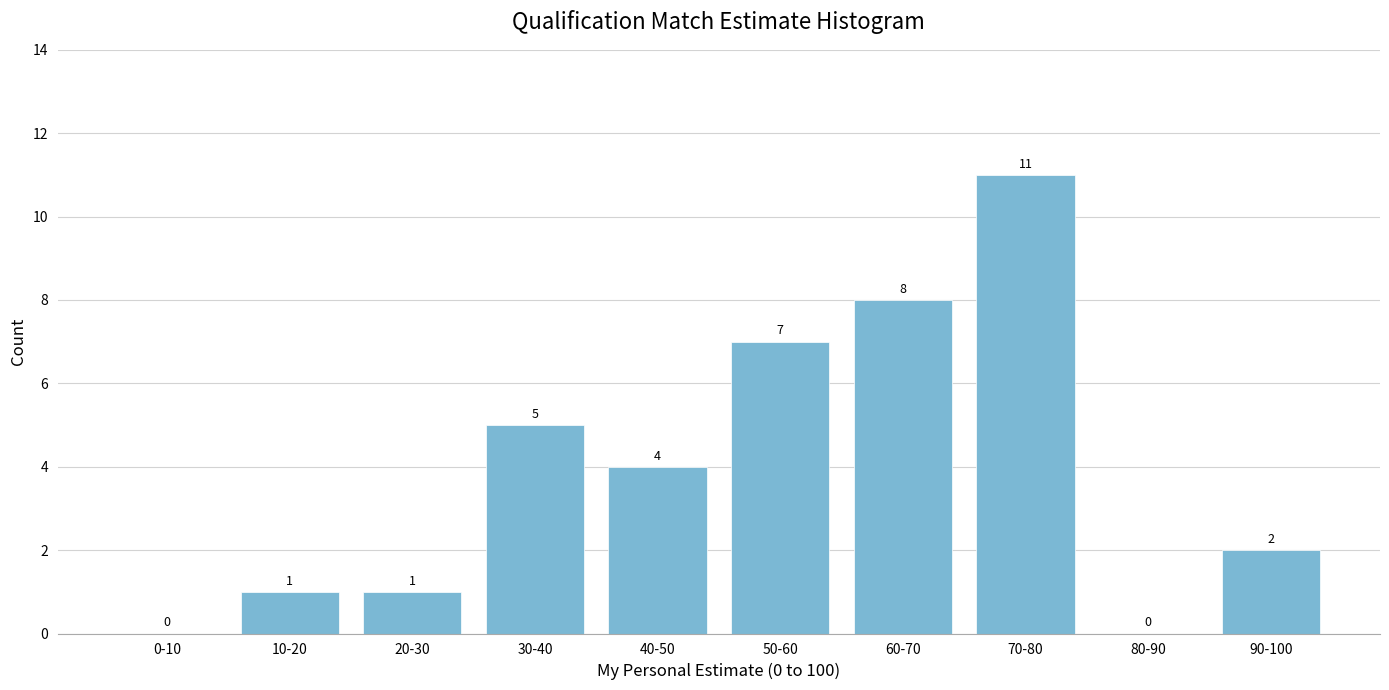

Reading left to right, list all the values displayed in this chart.

0-10=0	10-20=1	20-30=1	30-40=5	40-50=4	50-60=7	60-70=8	70-80=11	80-90=0	90-100=2